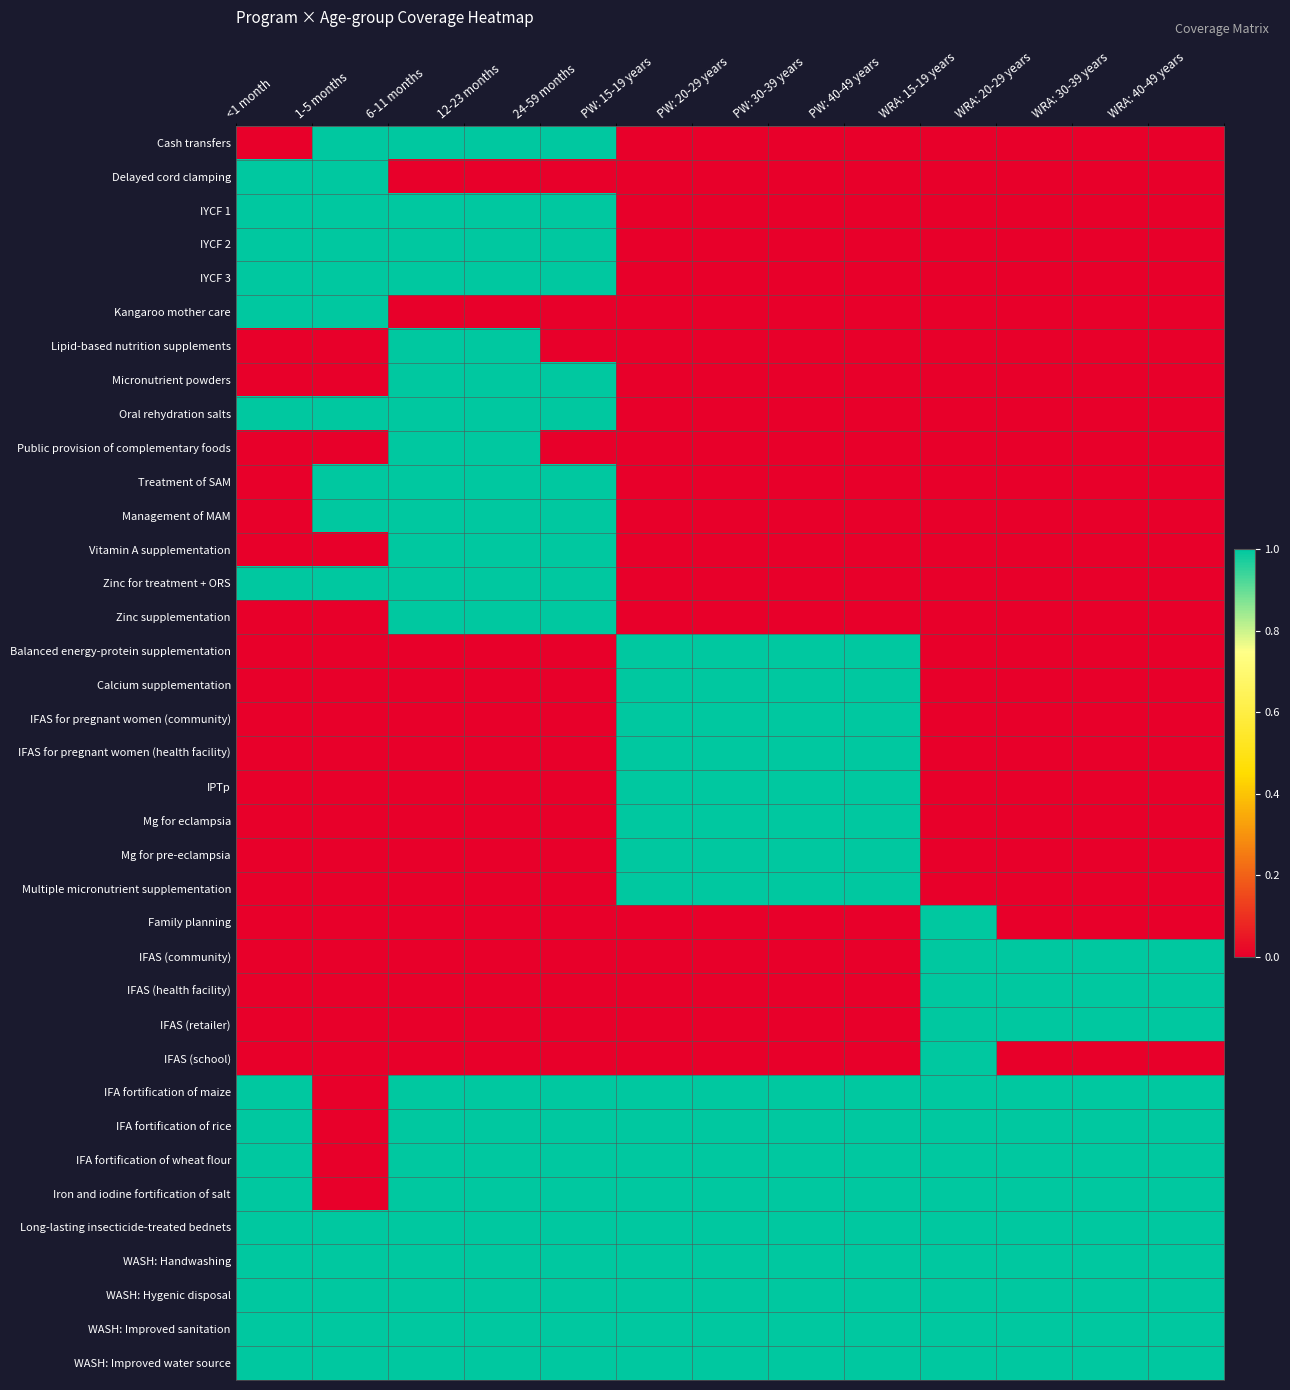

Reading left to right, what are all the values shown in this chart?

Cash transfers: <1 month=0	1-5 months=1	6-11 months=1	12-23 months=1	24-59 months=1	PW: 15-19 years=0	PW: 20-29 years=0	PW: 30-39 years=0	PW: 40-49 years=0	WRA: 15-19 years=0	WRA: 20-29 years=0	WRA: 30-39 years=0	WRA: 40-49 years=0
Delayed cord clamping: <1 month=1	1-5 months=1	6-11 months=0	12-23 months=0	24-59 months=0	PW: 15-19 years=0	PW: 20-29 years=0	PW: 30-39 years=0	PW: 40-49 years=0	WRA: 15-19 years=0	WRA: 20-29 years=0	WRA: 30-39 years=0	WRA: 40-49 years=0
IYCF 1: <1 month=1	1-5 months=1	6-11 months=1	12-23 months=1	24-59 months=1	PW: 15-19 years=0	PW: 20-29 years=0	PW: 30-39 years=0	PW: 40-49 years=0	WRA: 15-19 years=0	WRA: 20-29 years=0	WRA: 30-39 years=0	WRA: 40-49 years=0
IYCF 2: <1 month=1	1-5 months=1	6-11 months=1	12-23 months=1	24-59 months=1	PW: 15-19 years=0	PW: 20-29 years=0	PW: 30-39 years=0	PW: 40-49 years=0	WRA: 15-19 years=0	WRA: 20-29 years=0	WRA: 30-39 years=0	WRA: 40-49 years=0
IYCF 3: <1 month=1	1-5 months=1	6-11 months=1	12-23 months=1	24-59 months=1	PW: 15-19 years=0	PW: 20-29 years=0	PW: 30-39 years=0	PW: 40-49 years=0	WRA: 15-19 years=0	WRA: 20-29 years=0	WRA: 30-39 years=0	WRA: 40-49 years=0
Kangaroo mother care: <1 month=1	1-5 months=1	6-11 months=0	12-23 months=0	24-59 months=0	PW: 15-19 years=0	PW: 20-29 years=0	PW: 30-39 years=0	PW: 40-49 years=0	WRA: 15-19 years=0	WRA: 20-29 years=0	WRA: 30-39 years=0	WRA: 40-49 years=0
Lipid-based nutrition supplements: <1 month=0	1-5 months=0	6-11 months=1	12-23 months=1	24-59 months=0	PW: 15-19 years=0	PW: 20-29 years=0	PW: 30-39 years=0	PW: 40-49 years=0	WRA: 15-19 years=0	WRA: 20-29 years=0	WRA: 30-39 years=0	WRA: 40-49 years=0
Micronutrient powders: <1 month=0	1-5 months=0	6-11 months=1	12-23 months=1	24-59 months=1	PW: 15-19 years=0	PW: 20-29 years=0	PW: 30-39 years=0	PW: 40-49 years=0	WRA: 15-19 years=0	WRA: 20-29 years=0	WRA: 30-39 years=0	WRA: 40-49 years=0
Oral rehydration salts: <1 month=1	1-5 months=1	6-11 months=1	12-23 months=1	24-59 months=1	PW: 15-19 years=0	PW: 20-29 years=0	PW: 30-39 years=0	PW: 40-49 years=0	WRA: 15-19 years=0	WRA: 20-29 years=0	WRA: 30-39 years=0	WRA: 40-49 years=0
Public provision of complementary foods: <1 month=0	1-5 months=0	6-11 months=1	12-23 months=1	24-59 months=0	PW: 15-19 years=0	PW: 20-29 years=0	PW: 30-39 years=0	PW: 40-49 years=0	WRA: 15-19 years=0	WRA: 20-29 years=0	WRA: 30-39 years=0	WRA: 40-49 years=0
Treatment of SAM: <1 month=0	1-5 months=1	6-11 months=1	12-23 months=1	24-59 months=1	PW: 15-19 years=0	PW: 20-29 years=0	PW: 30-39 years=0	PW: 40-49 years=0	WRA: 15-19 years=0	WRA: 20-29 years=0	WRA: 30-39 years=0	WRA: 40-49 years=0
Management of MAM: <1 month=0	1-5 months=1	6-11 months=1	12-23 months=1	24-59 months=1	PW: 15-19 years=0	PW: 20-29 years=0	PW: 30-39 years=0	PW: 40-49 years=0	WRA: 15-19 years=0	WRA: 20-29 years=0	WRA: 30-39 years=0	WRA: 40-49 years=0
Vitamin A supplementation: <1 month=0	1-5 months=0	6-11 months=1	12-23 months=1	24-59 months=1	PW: 15-19 years=0	PW: 20-29 years=0	PW: 30-39 years=0	PW: 40-49 years=0	WRA: 15-19 years=0	WRA: 20-29 years=0	WRA: 30-39 years=0	WRA: 40-49 years=0
Zinc for treatment + ORS: <1 month=1	1-5 months=1	6-11 months=1	12-23 months=1	24-59 months=1	PW: 15-19 years=0	PW: 20-29 years=0	PW: 30-39 years=0	PW: 40-49 years=0	WRA: 15-19 years=0	WRA: 20-29 years=0	WRA: 30-39 years=0	WRA: 40-49 years=0
Zinc supplementation: <1 month=0	1-5 months=0	6-11 months=1	12-23 months=1	24-59 months=1	PW: 15-19 years=0	PW: 20-29 years=0	PW: 30-39 years=0	PW: 40-49 years=0	WRA: 15-19 years=0	WRA: 20-29 years=0	WRA: 30-39 years=0	WRA: 40-49 years=0
Balanced energy-protein supplementation: <1 month=0	1-5 months=0	6-11 months=0	12-23 months=0	24-59 months=0	PW: 15-19 years=1	PW: 20-29 years=1	PW: 30-39 years=1	PW: 40-49 years=1	WRA: 15-19 years=0	WRA: 20-29 years=0	WRA: 30-39 years=0	WRA: 40-49 years=0
Calcium supplementation: <1 month=0	1-5 months=0	6-11 months=0	12-23 months=0	24-59 months=0	PW: 15-19 years=1	PW: 20-29 years=1	PW: 30-39 years=1	PW: 40-49 years=1	WRA: 15-19 years=0	WRA: 20-29 years=0	WRA: 30-39 years=0	WRA: 40-49 years=0
IFAS for pregnant women (community): <1 month=0	1-5 months=0	6-11 months=0	12-23 months=0	24-59 months=0	PW: 15-19 years=1	PW: 20-29 years=1	PW: 30-39 years=1	PW: 40-49 years=1	WRA: 15-19 years=0	WRA: 20-29 years=0	WRA: 30-39 years=0	WRA: 40-49 years=0
IFAS for pregnant women (health facility): <1 month=0	1-5 months=0	6-11 months=0	12-23 months=0	24-59 months=0	PW: 15-19 years=1	PW: 20-29 years=1	PW: 30-39 years=1	PW: 40-49 years=1	WRA: 15-19 years=0	WRA: 20-29 years=0	WRA: 30-39 years=0	WRA: 40-49 years=0
IPTp: <1 month=0	1-5 months=0	6-11 months=0	12-23 months=0	24-59 months=0	PW: 15-19 years=1	PW: 20-29 years=1	PW: 30-39 years=1	PW: 40-49 years=1	WRA: 15-19 years=0	WRA: 20-29 years=0	WRA: 30-39 years=0	WRA: 40-49 years=0
Mg for eclampsia: <1 month=0	1-5 months=0	6-11 months=0	12-23 months=0	24-59 months=0	PW: 15-19 years=1	PW: 20-29 years=1	PW: 30-39 years=1	PW: 40-49 years=1	WRA: 15-19 years=0	WRA: 20-29 years=0	WRA: 30-39 years=0	WRA: 40-49 years=0
Mg for pre-eclampsia: <1 month=0	1-5 months=0	6-11 months=0	12-23 months=0	24-59 months=0	PW: 15-19 years=1	PW: 20-29 years=1	PW: 30-39 years=1	PW: 40-49 years=1	WRA: 15-19 years=0	WRA: 20-29 years=0	WRA: 30-39 years=0	WRA: 40-49 years=0
Multiple micronutrient supplementation: <1 month=0	1-5 months=0	6-11 months=0	12-23 months=0	24-59 months=0	PW: 15-19 years=1	PW: 20-29 years=1	PW: 30-39 years=1	PW: 40-49 years=1	WRA: 15-19 years=0	WRA: 20-29 years=0	WRA: 30-39 years=0	WRA: 40-49 years=0
Family planning: <1 month=0	1-5 months=0	6-11 months=0	12-23 months=0	24-59 months=0	PW: 15-19 years=0	PW: 20-29 years=0	PW: 30-39 years=0	PW: 40-49 years=0	WRA: 15-19 years=1	WRA: 20-29 years=0	WRA: 30-39 years=0	WRA: 40-49 years=0
IFAS (community): <1 month=0	1-5 months=0	6-11 months=0	12-23 months=0	24-59 months=0	PW: 15-19 years=0	PW: 20-29 years=0	PW: 30-39 years=0	PW: 40-49 years=0	WRA: 15-19 years=1	WRA: 20-29 years=1	WRA: 30-39 years=1	WRA: 40-49 years=1
IFAS (health facility): <1 month=0	1-5 months=0	6-11 months=0	12-23 months=0	24-59 months=0	PW: 15-19 years=0	PW: 20-29 years=0	PW: 30-39 years=0	PW: 40-49 years=0	WRA: 15-19 years=1	WRA: 20-29 years=1	WRA: 30-39 years=1	WRA: 40-49 years=1
IFAS (retailer): <1 month=0	1-5 months=0	6-11 months=0	12-23 months=0	24-59 months=0	PW: 15-19 years=0	PW: 20-29 years=0	PW: 30-39 years=0	PW: 40-49 years=0	WRA: 15-19 years=1	WRA: 20-29 years=1	WRA: 30-39 years=1	WRA: 40-49 years=1
IFAS (school): <1 month=0	1-5 months=0	6-11 months=0	12-23 months=0	24-59 months=0	PW: 15-19 years=0	PW: 20-29 years=0	PW: 30-39 years=0	PW: 40-49 years=0	WRA: 15-19 years=1	WRA: 20-29 years=0	WRA: 30-39 years=0	WRA: 40-49 years=0
IFA fortification of maize: <1 month=1	1-5 months=0	6-11 months=1	12-23 months=1	24-59 months=1	PW: 15-19 years=1	PW: 20-29 years=1	PW: 30-39 years=1	PW: 40-49 years=1	WRA: 15-19 years=1	WRA: 20-29 years=1	WRA: 30-39 years=1	WRA: 40-49 years=1
IFA fortification of rice: <1 month=1	1-5 months=0	6-11 months=1	12-23 months=1	24-59 months=1	PW: 15-19 years=1	PW: 20-29 years=1	PW: 30-39 years=1	PW: 40-49 years=1	WRA: 15-19 years=1	WRA: 20-29 years=1	WRA: 30-39 years=1	WRA: 40-49 years=1
IFA fortification of wheat flour: <1 month=1	1-5 months=0	6-11 months=1	12-23 months=1	24-59 months=1	PW: 15-19 years=1	PW: 20-29 years=1	PW: 30-39 years=1	PW: 40-49 years=1	WRA: 15-19 years=1	WRA: 20-29 years=1	WRA: 30-39 years=1	WRA: 40-49 years=1
Iron and iodine fortification of salt: <1 month=1	1-5 months=0	6-11 months=1	12-23 months=1	24-59 months=1	PW: 15-19 years=1	PW: 20-29 years=1	PW: 30-39 years=1	PW: 40-49 years=1	WRA: 15-19 years=1	WRA: 20-29 years=1	WRA: 30-39 years=1	WRA: 40-49 years=1
Long-lasting insecticide-treated bednets: <1 month=1	1-5 months=1	6-11 months=1	12-23 months=1	24-59 months=1	PW: 15-19 years=1	PW: 20-29 years=1	PW: 30-39 years=1	PW: 40-49 years=1	WRA: 15-19 years=1	WRA: 20-29 years=1	WRA: 30-39 years=1	WRA: 40-49 years=1
WASH: Handwashing: <1 month=1	1-5 months=1	6-11 months=1	12-23 months=1	24-59 months=1	PW: 15-19 years=1	PW: 20-29 years=1	PW: 30-39 years=1	PW: 40-49 years=1	WRA: 15-19 years=1	WRA: 20-29 years=1	WRA: 30-39 years=1	WRA: 40-49 years=1
WASH: Hygenic disposal: <1 month=1	1-5 months=1	6-11 months=1	12-23 months=1	24-59 months=1	PW: 15-19 years=1	PW: 20-29 years=1	PW: 30-39 years=1	PW: 40-49 years=1	WRA: 15-19 years=1	WRA: 20-29 years=1	WRA: 30-39 years=1	WRA: 40-49 years=1
WASH: Improved sanitation: <1 month=1	1-5 months=1	6-11 months=1	12-23 months=1	24-59 months=1	PW: 15-19 years=1	PW: 20-29 years=1	PW: 30-39 years=1	PW: 40-49 years=1	WRA: 15-19 years=1	WRA: 20-29 years=1	WRA: 30-39 years=1	WRA: 40-49 years=1
WASH: Improved water source: <1 month=1	1-5 months=1	6-11 months=1	12-23 months=1	24-59 months=1	PW: 15-19 years=1	PW: 20-29 years=1	PW: 30-39 years=1	PW: 40-49 years=1	WRA: 15-19 years=1	WRA: 20-29 years=1	WRA: 30-39 years=1	WRA: 40-49 years=1